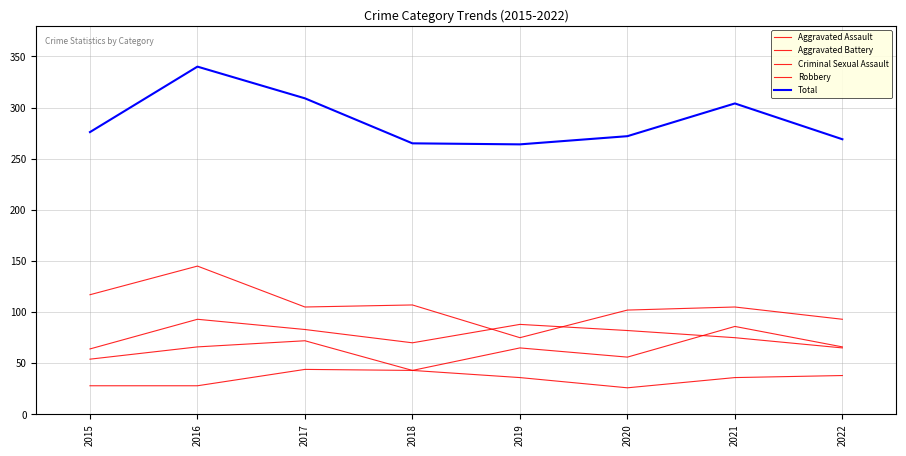

Rank the series at 2022 from lowest to highest value.

Criminal Sexual Assault, Aggravated Battery, Aggravated Assault, Robbery, Total